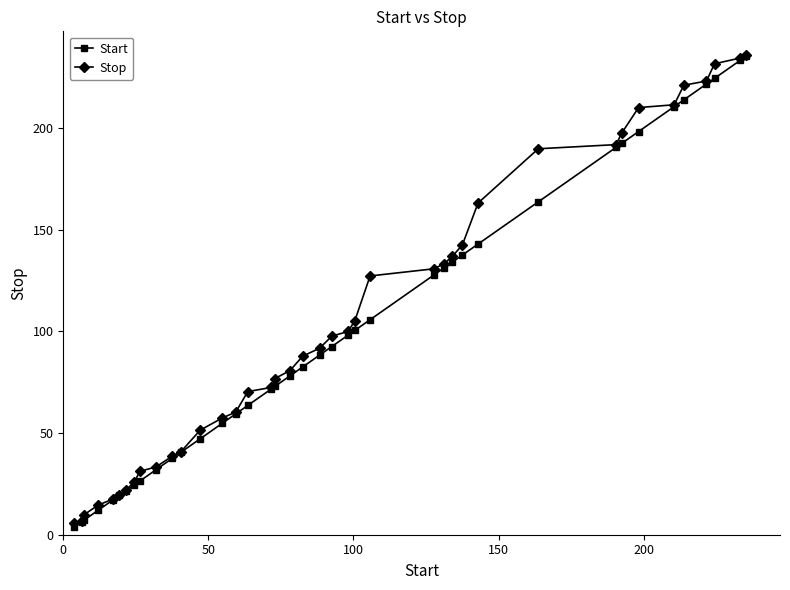

What is the value of the Stop point at the 33rd from the left?

197.6